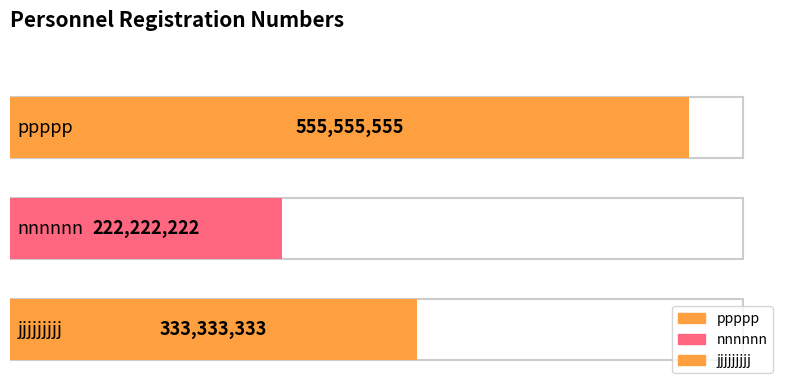

Which has a higher value, nnnnnn or ppppp?

ppppp